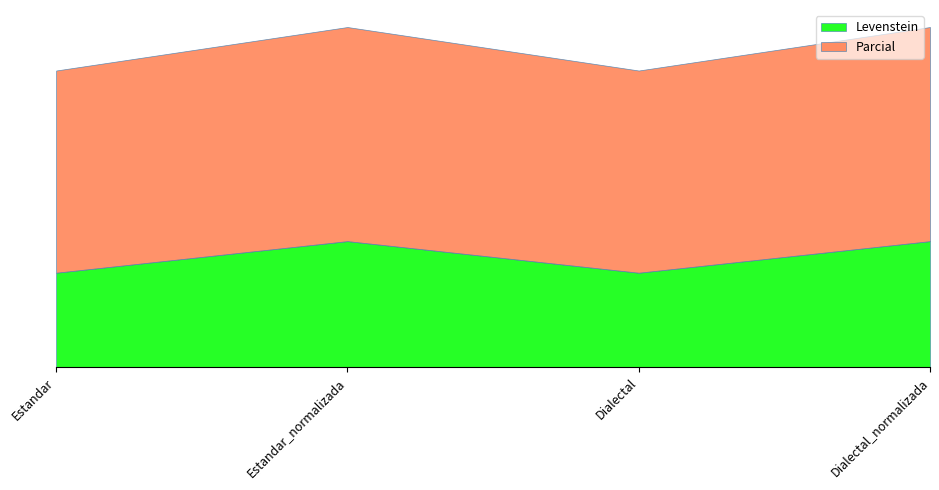

True or false: Levenstein has more than 1 points higher than both neighbors.

False